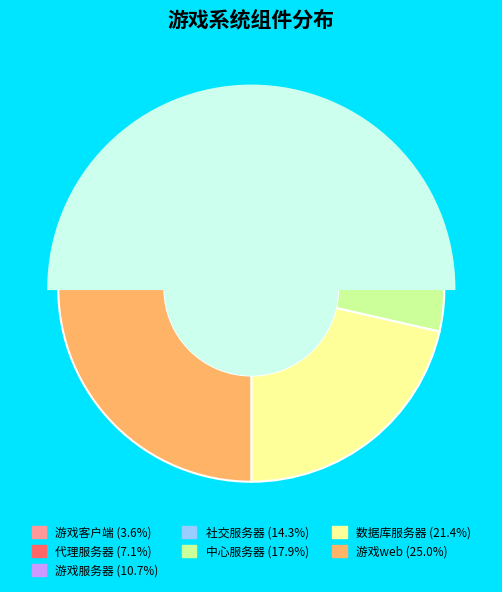

Is 社交服务器 the majority of the pie?

No